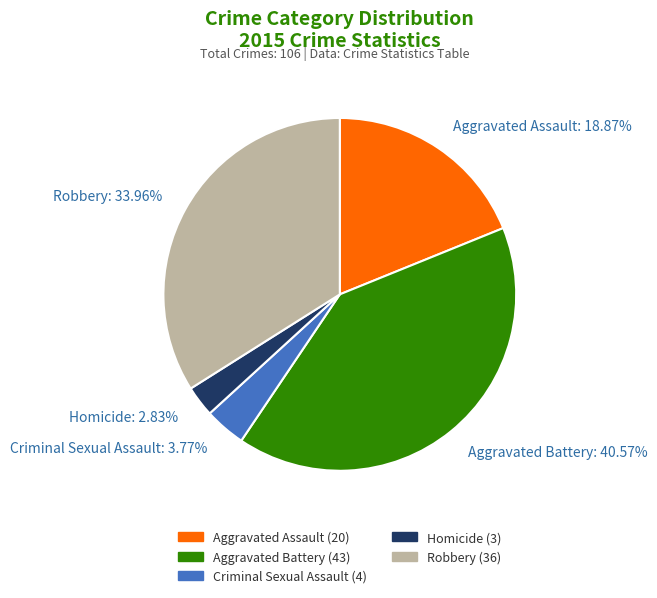

True or false: Aggravated Assault accounts for 19% of the total.

True